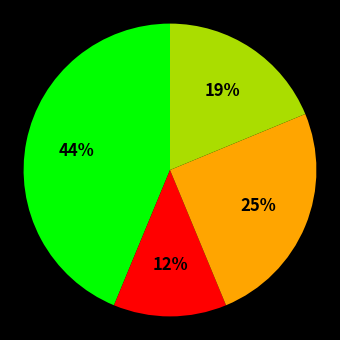

Does any single category account for the majority?

No